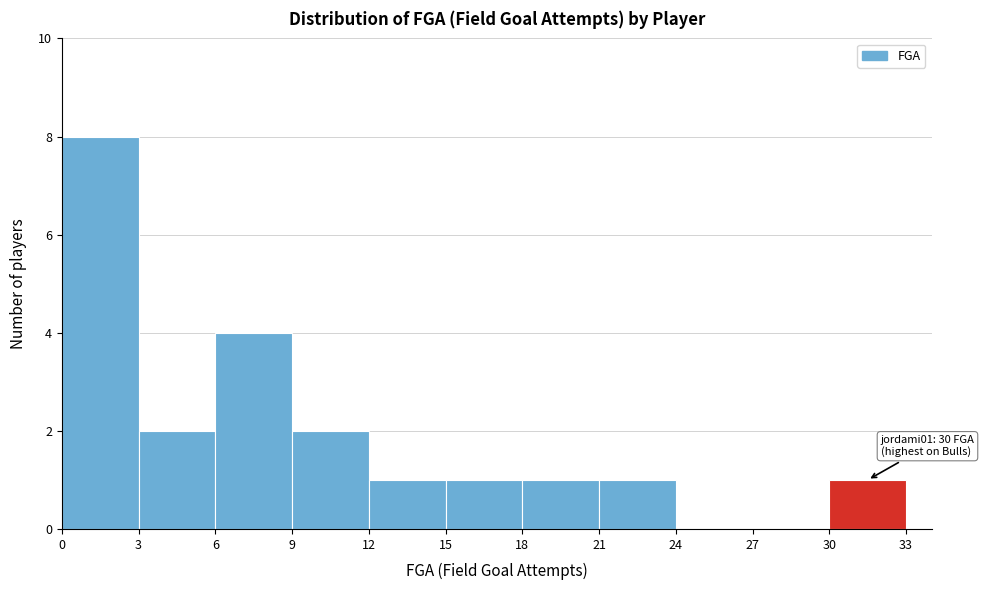

Over which range of the x-axis is the bar tallest?

0 to 3